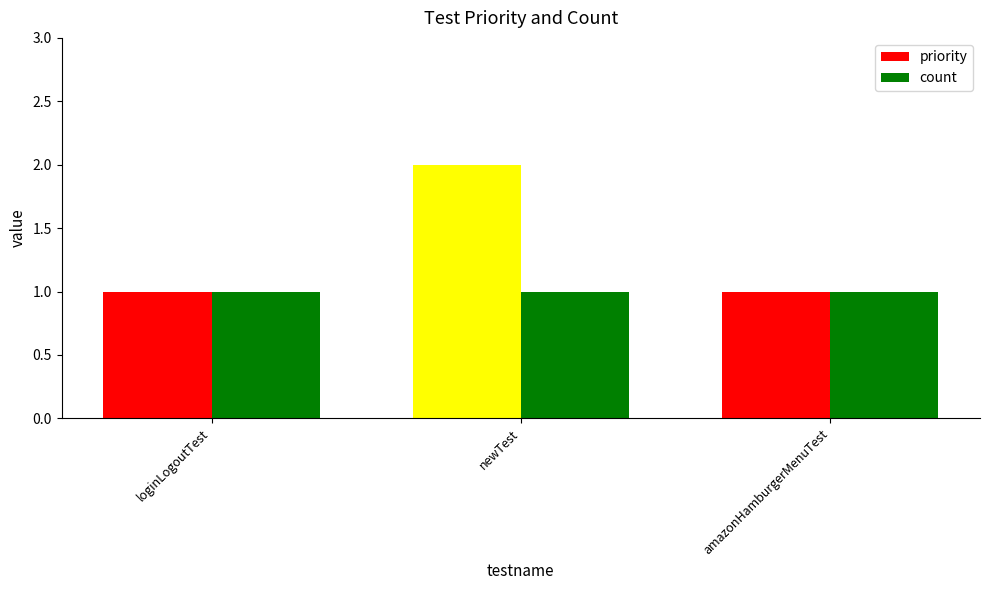

True or false: priority has a value of 1 at amazonHamburgerMenuTest.

True